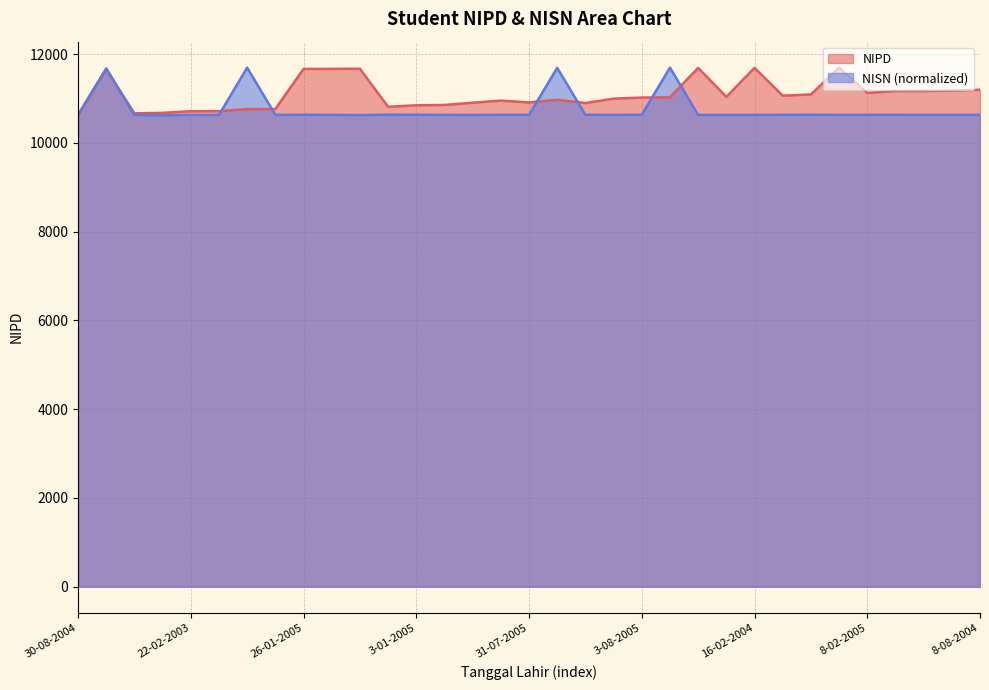

What is the lowest value of the NIPD series?

10625.0